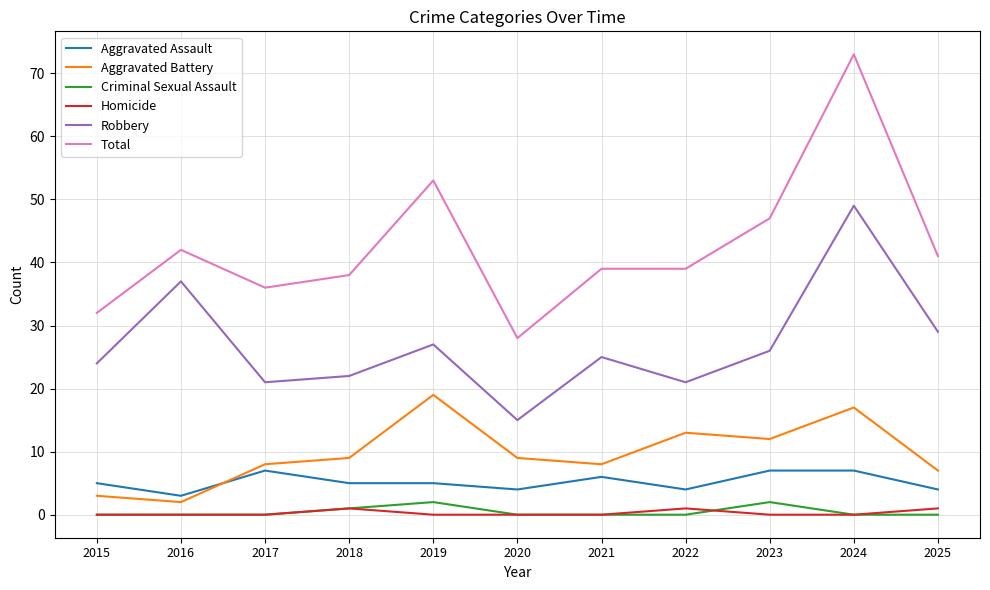

Reading left to right, transcribe all the data shown in this chart.

Aggravated Assault: 2015=5	2016=3	2017=7	2018=5	2019=5	2020=4	2021=6	2022=4	2023=7	2024=7	2025=4
Aggravated Battery: 2015=3	2016=2	2017=8	2018=9	2019=19	2020=9	2021=8	2022=13	2023=12	2024=17	2025=7
Criminal Sexual Assault: 2015=0	2016=0	2017=0	2018=1	2019=2	2020=0	2021=0	2022=0	2023=2	2024=0	2025=0
Homicide: 2015=0	2016=0	2017=0	2018=1	2019=0	2020=0	2021=0	2022=1	2023=0	2024=0	2025=1
Robbery: 2015=24	2016=37	2017=21	2018=22	2019=27	2020=15	2021=25	2022=21	2023=26	2024=49	2025=29
Total: 2015=32	2016=42	2017=36	2018=38	2019=53	2020=28	2021=39	2022=39	2023=47	2024=73	2025=41